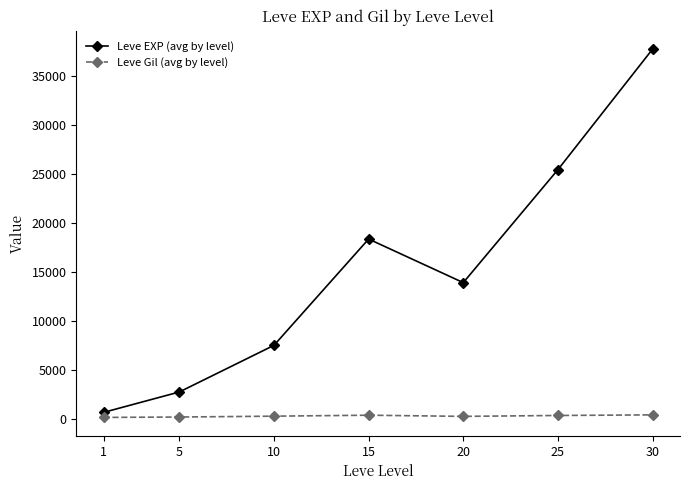

Between 10 and 15, which series saw the biggest shift?

Leve EXP (avg by level)